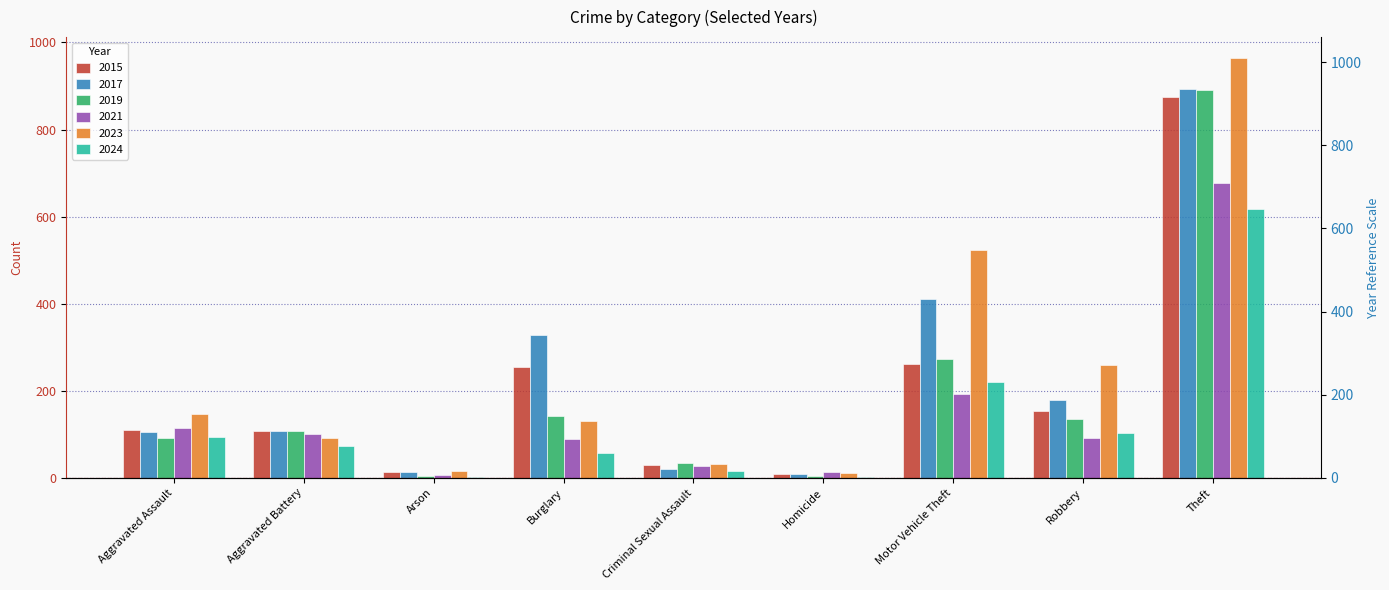

What is the value of the 2023 bar at the 2nd from the left?

92